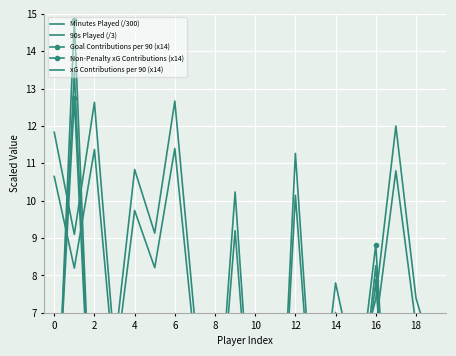

What value does the Non-Penalty xG Contributions (x14) series have at 12?

4.9